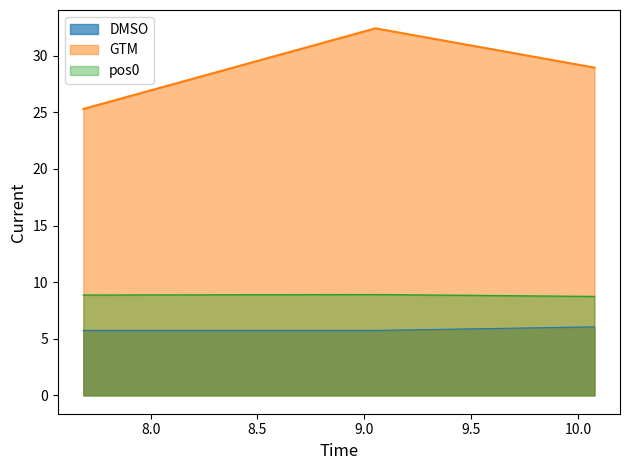

True or false: pos0 has a value of 8.7 at 10.077054376806446.

True